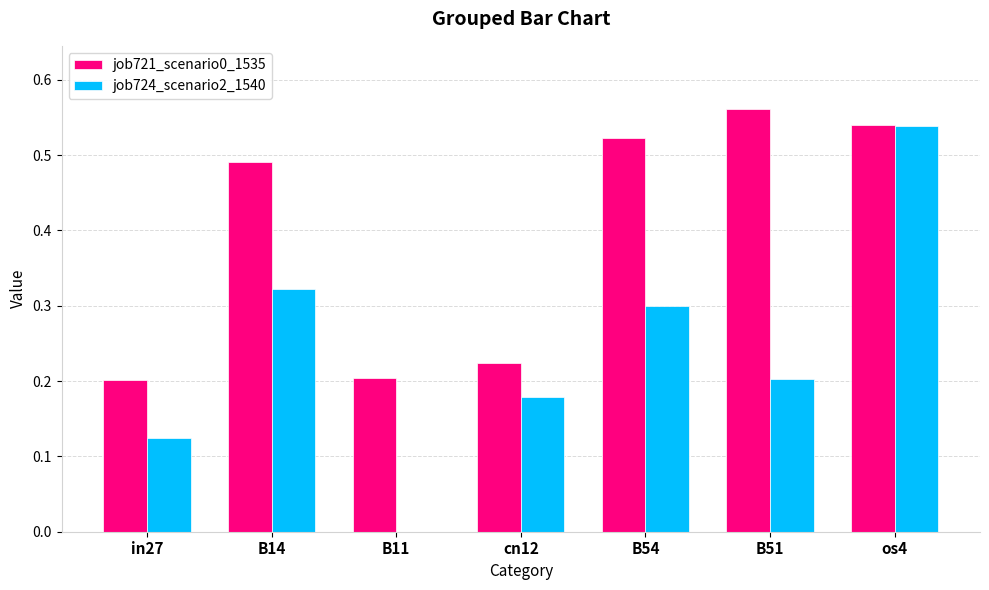

At which label is job724_scenario2_1540 closest to 0?

B11